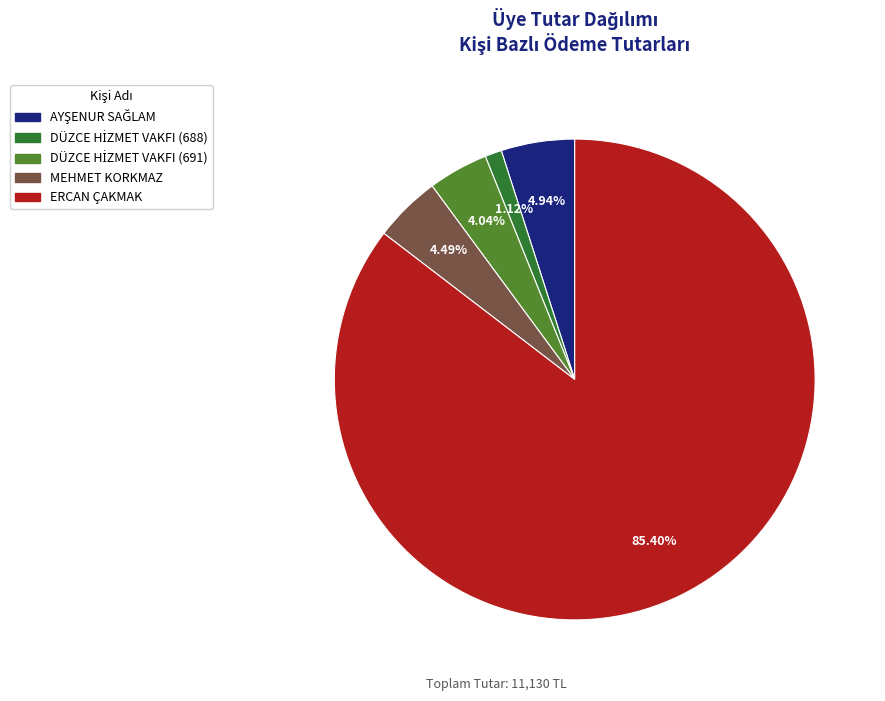

Which slice represents more than half of the pie?

ERCAN ÇAKMAK